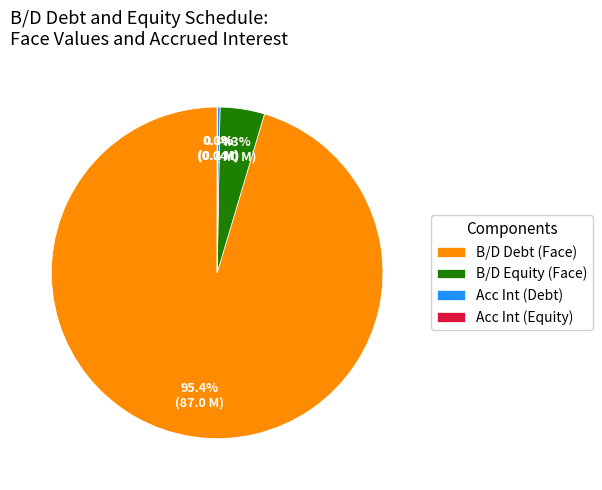

Is B/D Equity (Face) the majority of the pie?

No